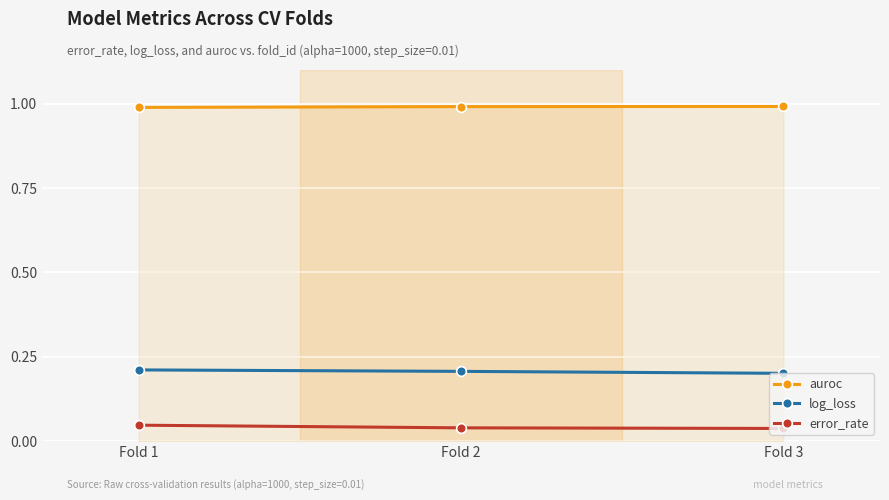

Is it true that log_loss equals 0.2 at Fold 1?

True